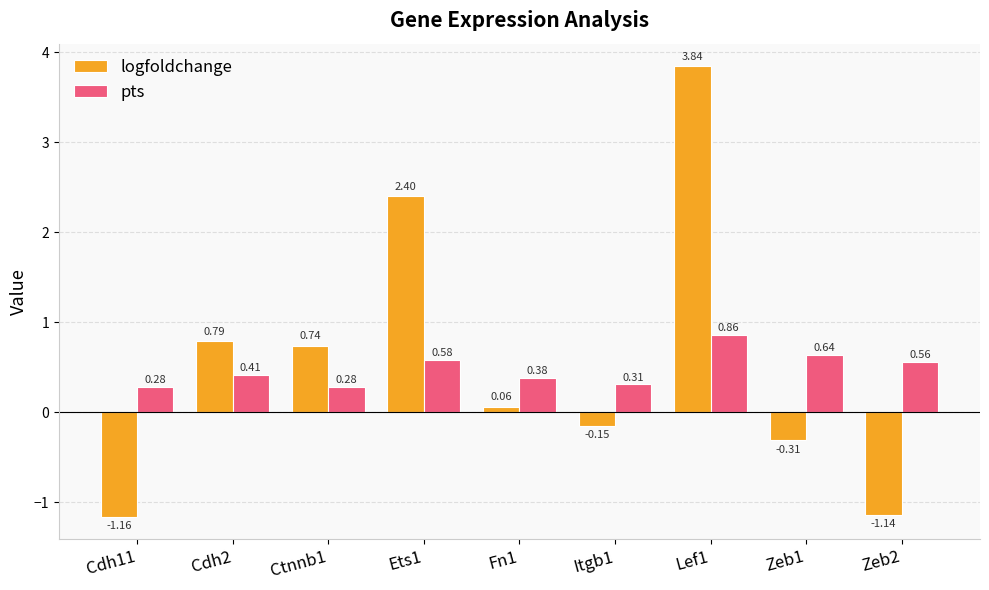

Rank the series by their average value, from highest to lowest.

logfoldchange, pts